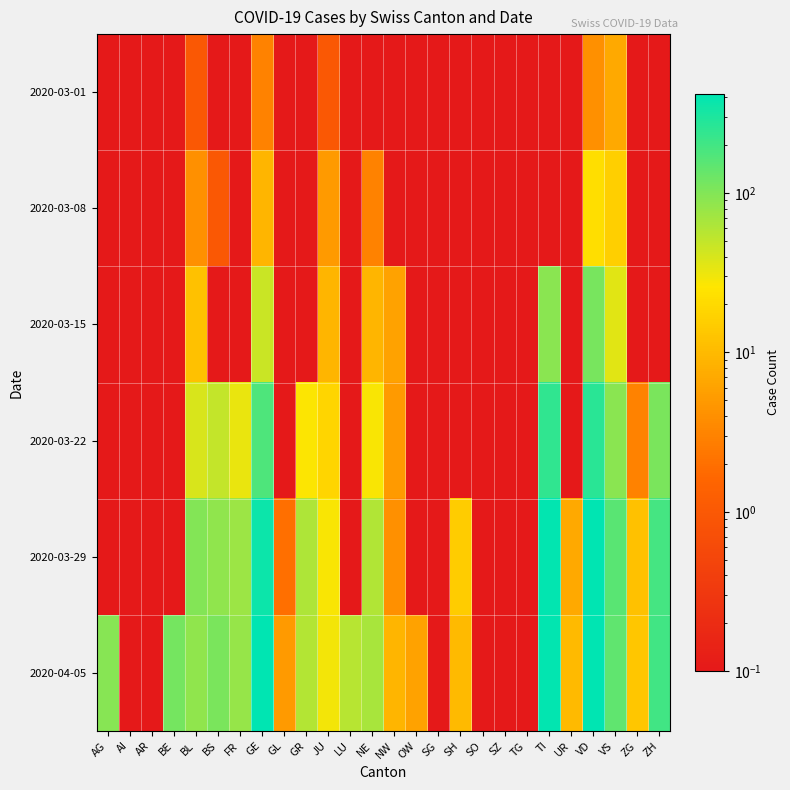

Between OW and UR, which is larger?

OW